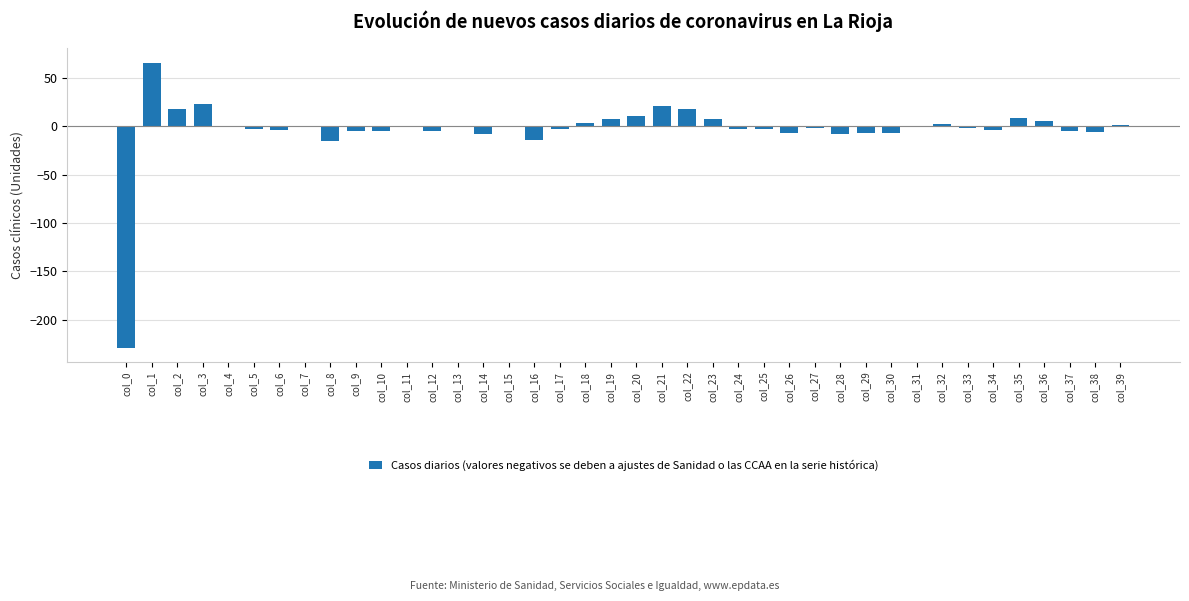

The chart shows a value of -7.2 at col_29. True or false?

True